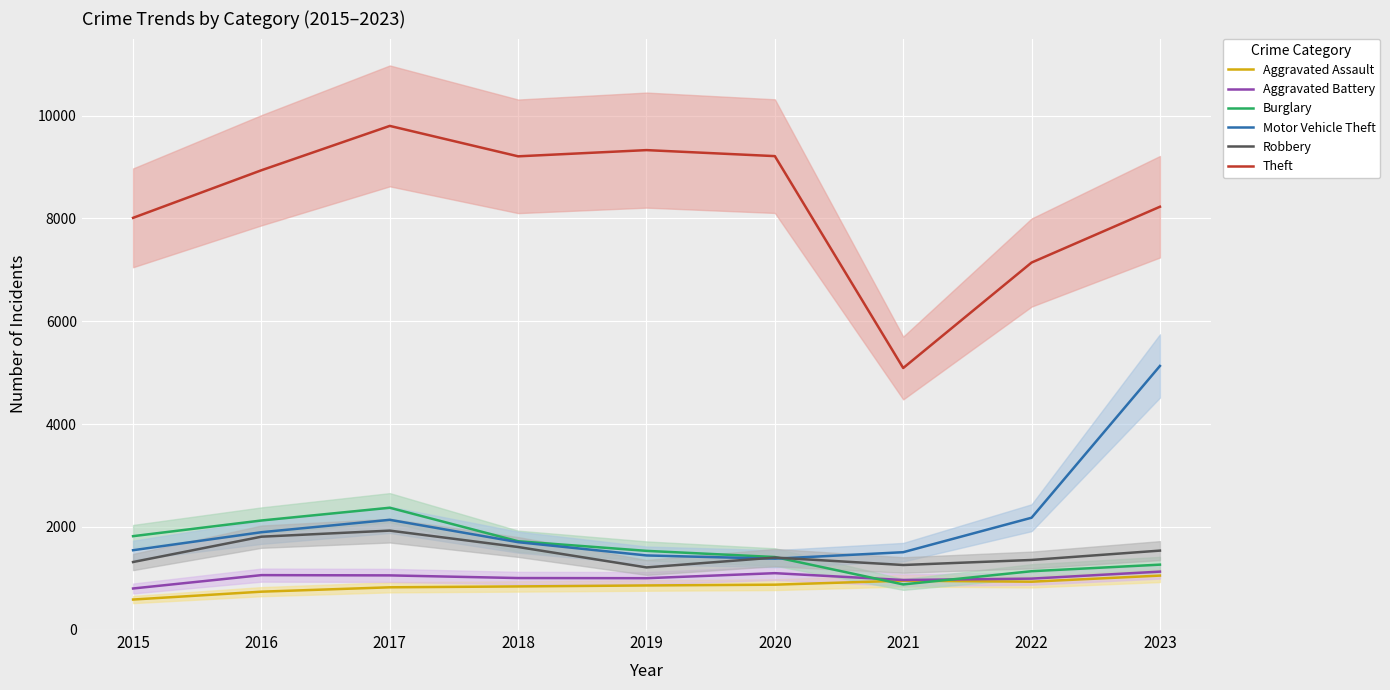

At which category is the sum across all series the highest?

2023